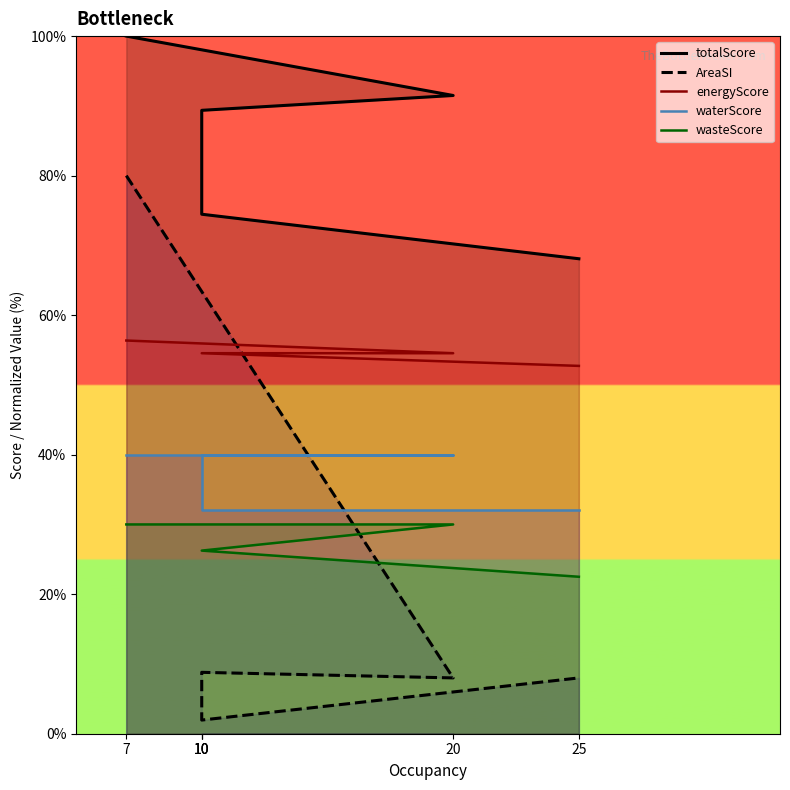

What is the maximum value for waterScore?

40.0